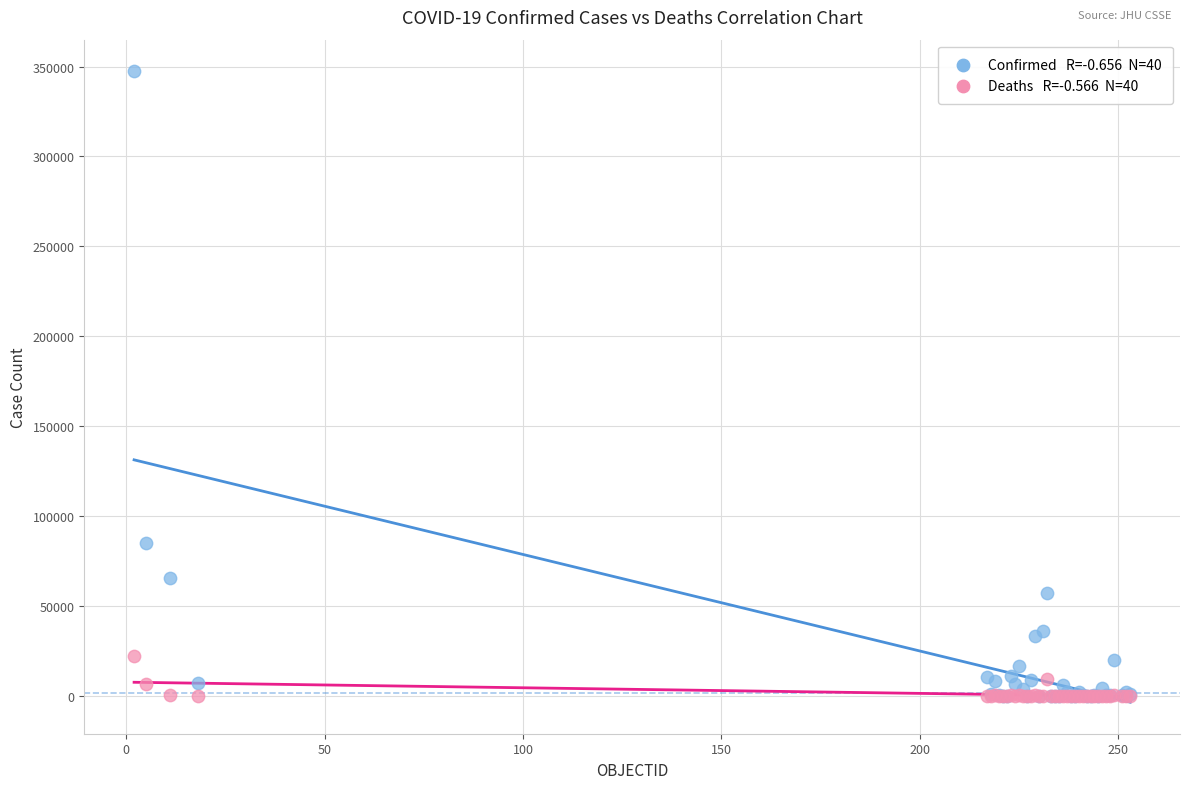

Across all series, what Y value is closest to 173699?

85151